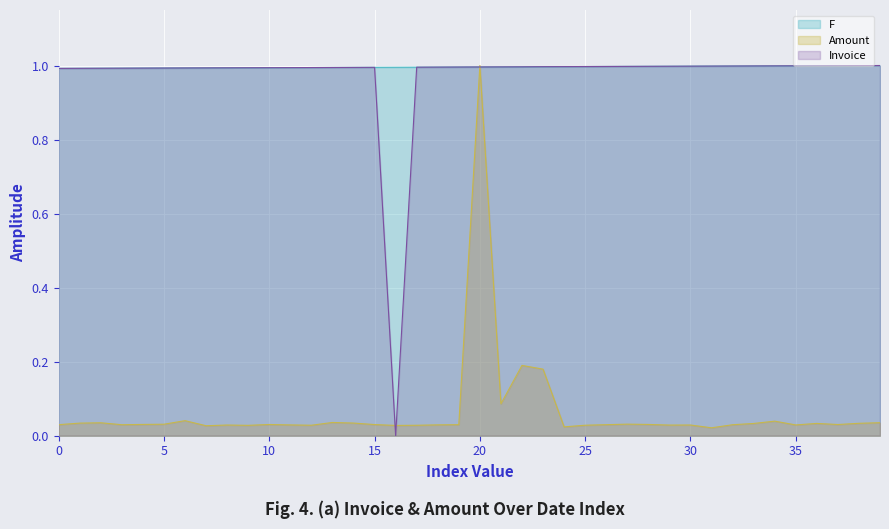

How many distinct data groups are displayed?

3